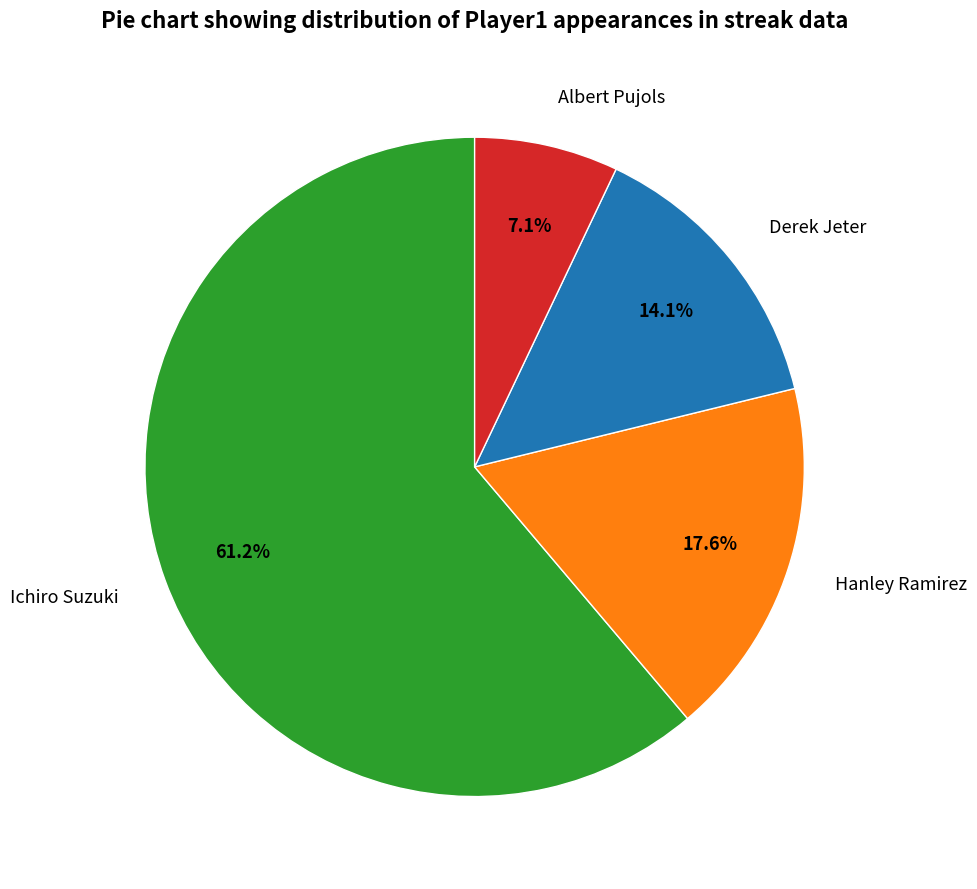

Do Albert Pujols and Ichiro Suzuki together represent more than half of the pie?

Yes